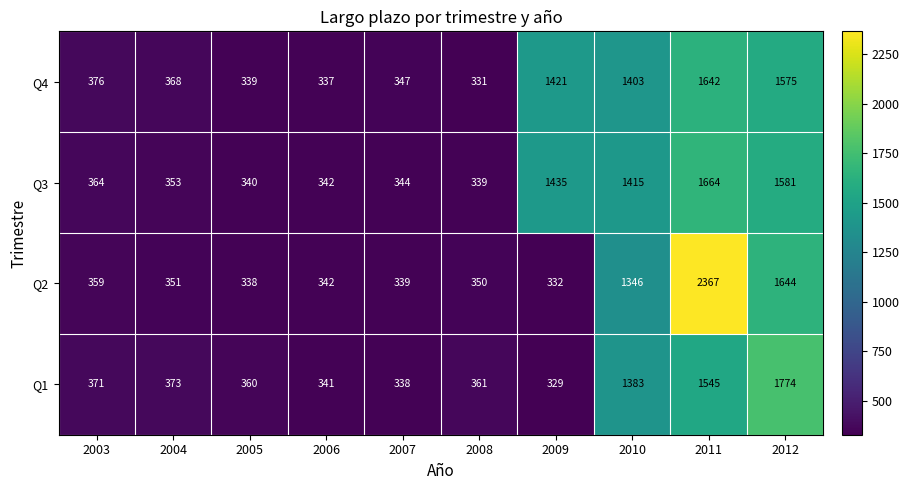

Which series changed the most between 2003 and 2012?

Q1